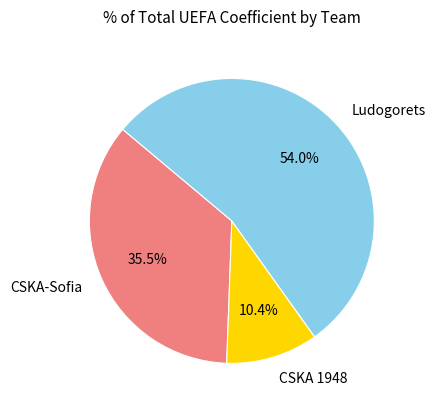

Rank the categories by value from highest to lowest.

Ludogorets, CSKA-Sofia, CSKA 1948